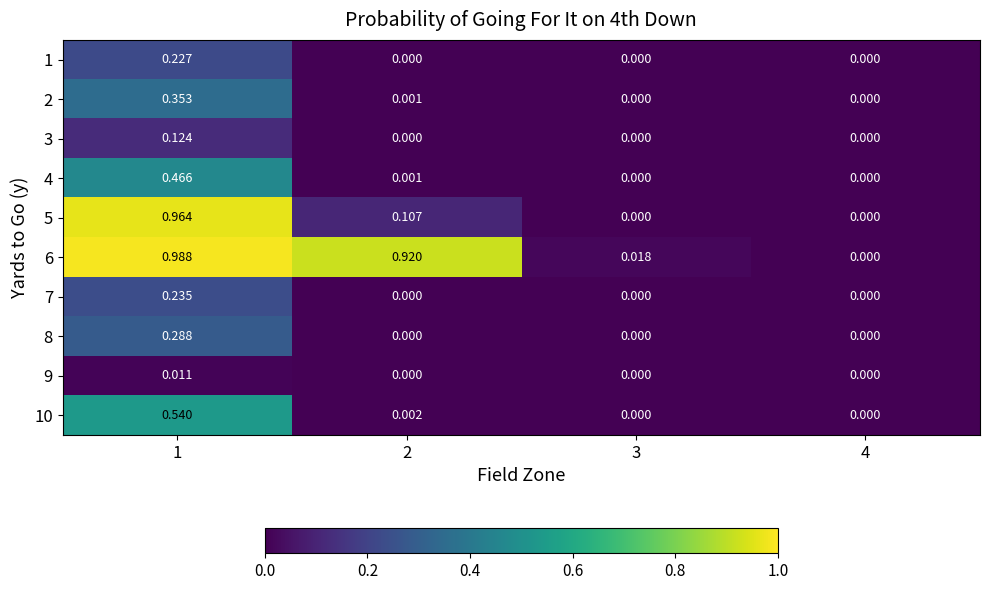

Is the value of 9 at 3 greater than the value of 7 at 1?

No